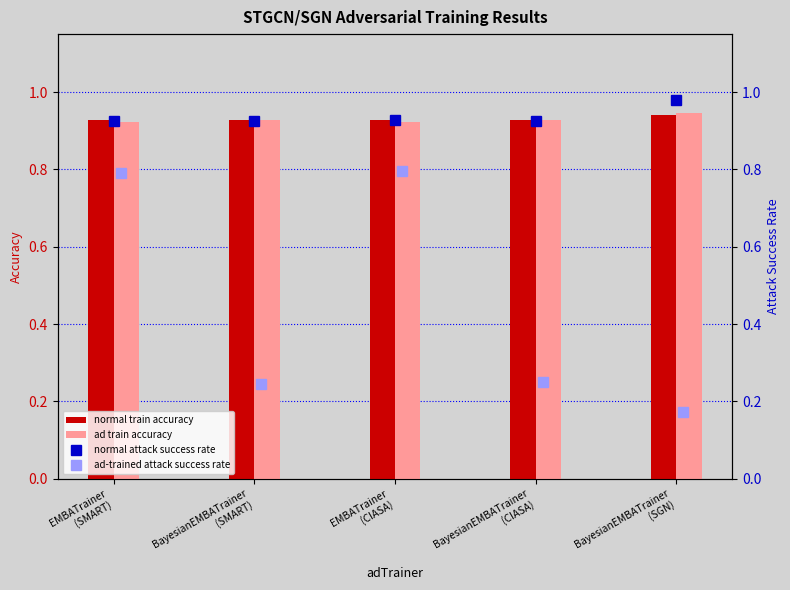

What is the sum of the ad-trained attack success rate values at BayesianEMBATrainer
(SMART) and BayesianEMBATrainer
(CIASA)?

0.5